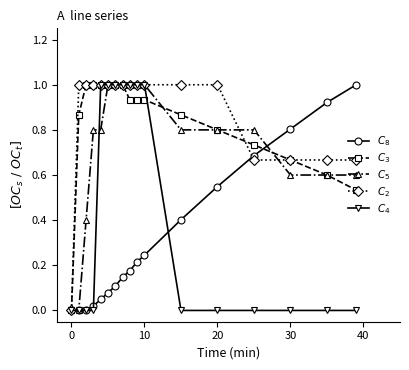

What is the maximum value shown in the chart?

1.0